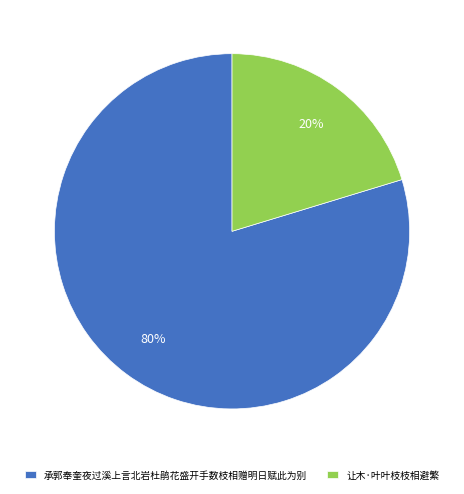

What percentage is the 让木·叶叶枝枝相避繁 slice, to the nearest percent?

20%